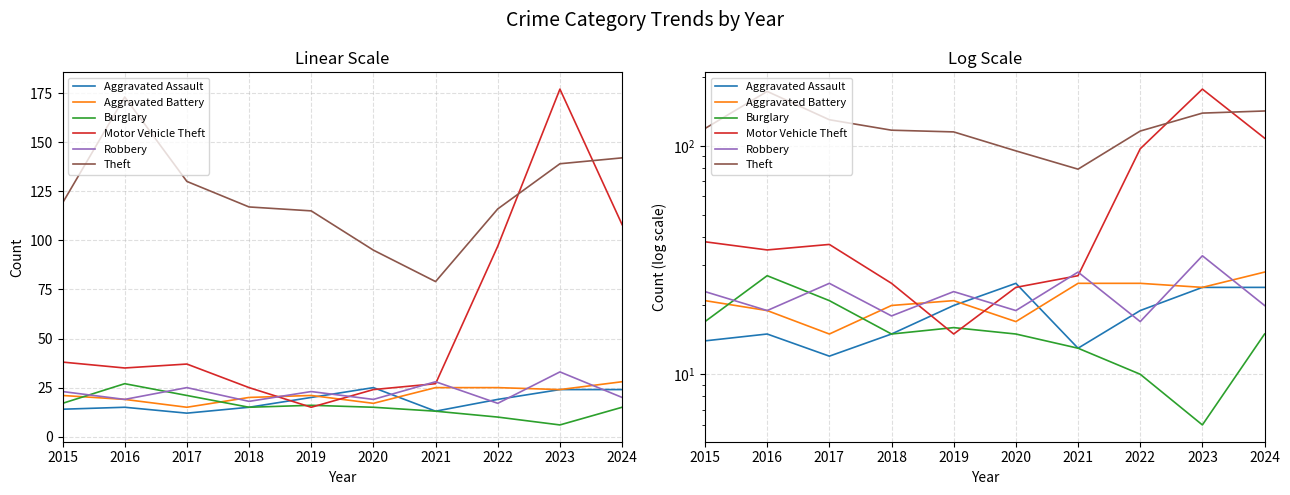

Rank the series by their maximum value, from lowest to highest.

Aggravated Assault, Burglary, Aggravated Battery, Robbery, Theft, Motor Vehicle Theft